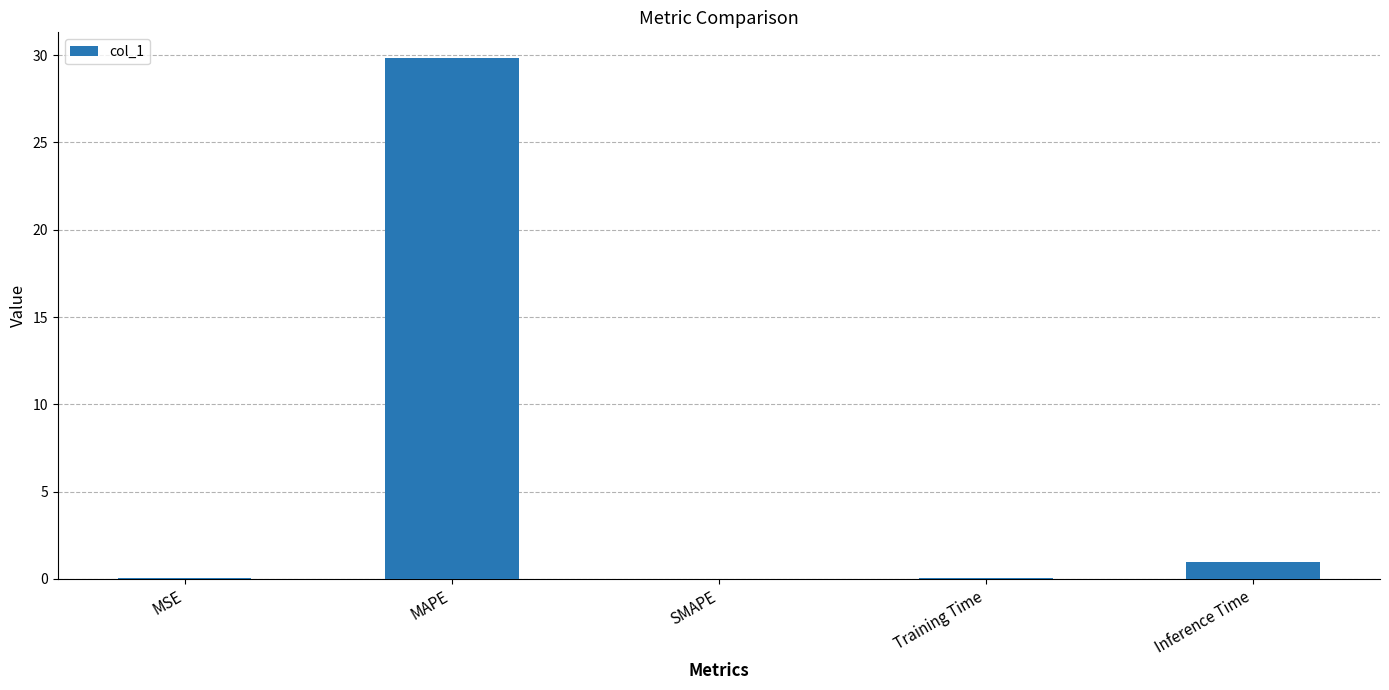

Where is the data nearest to the value 14?

Inference Time